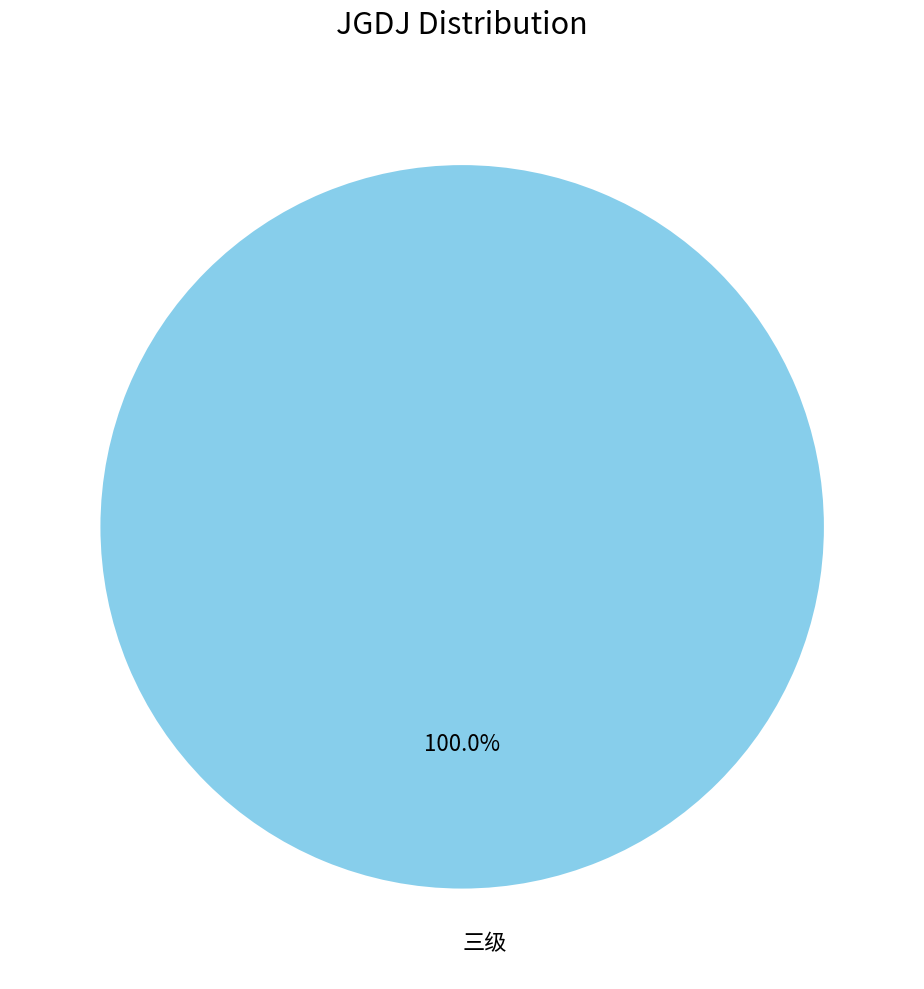

What is the majority slice?

三级